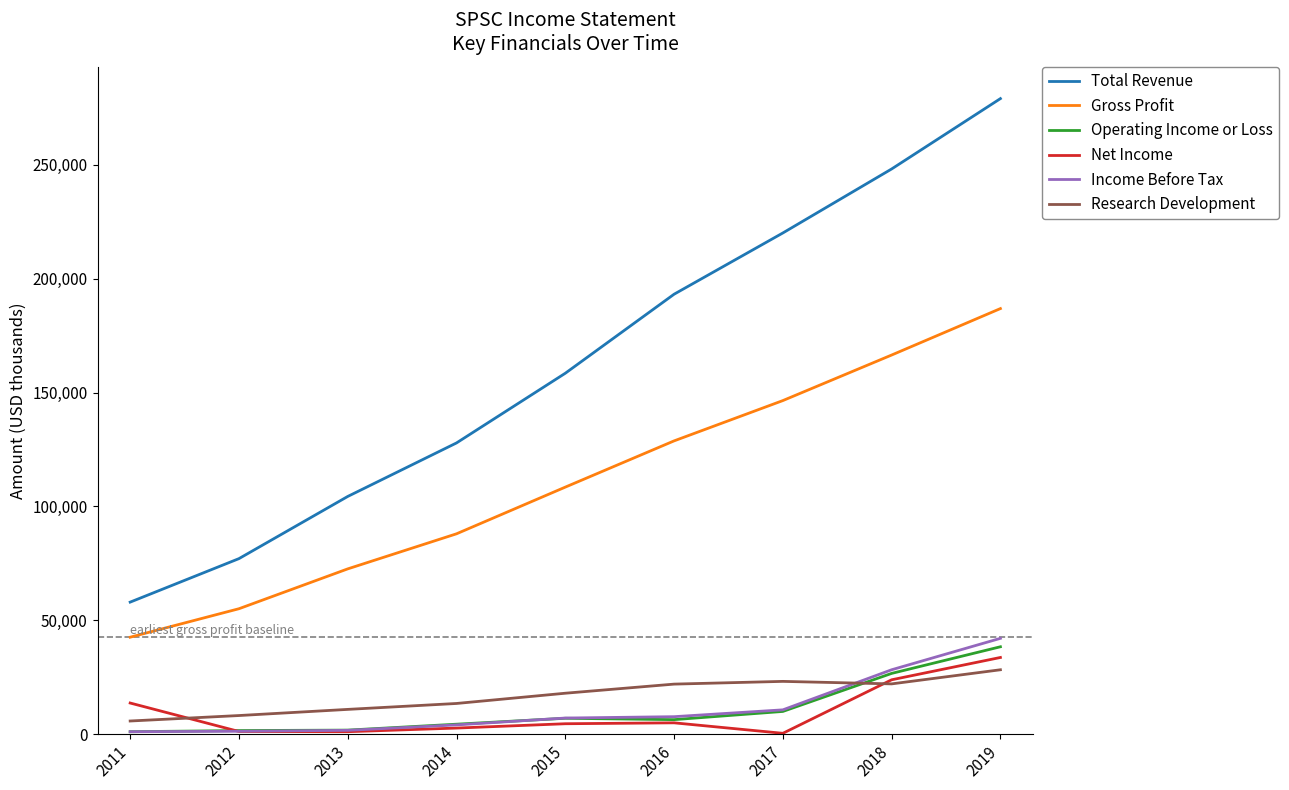

The Gross Profit series shows 23604 at 2012. True or false?

False